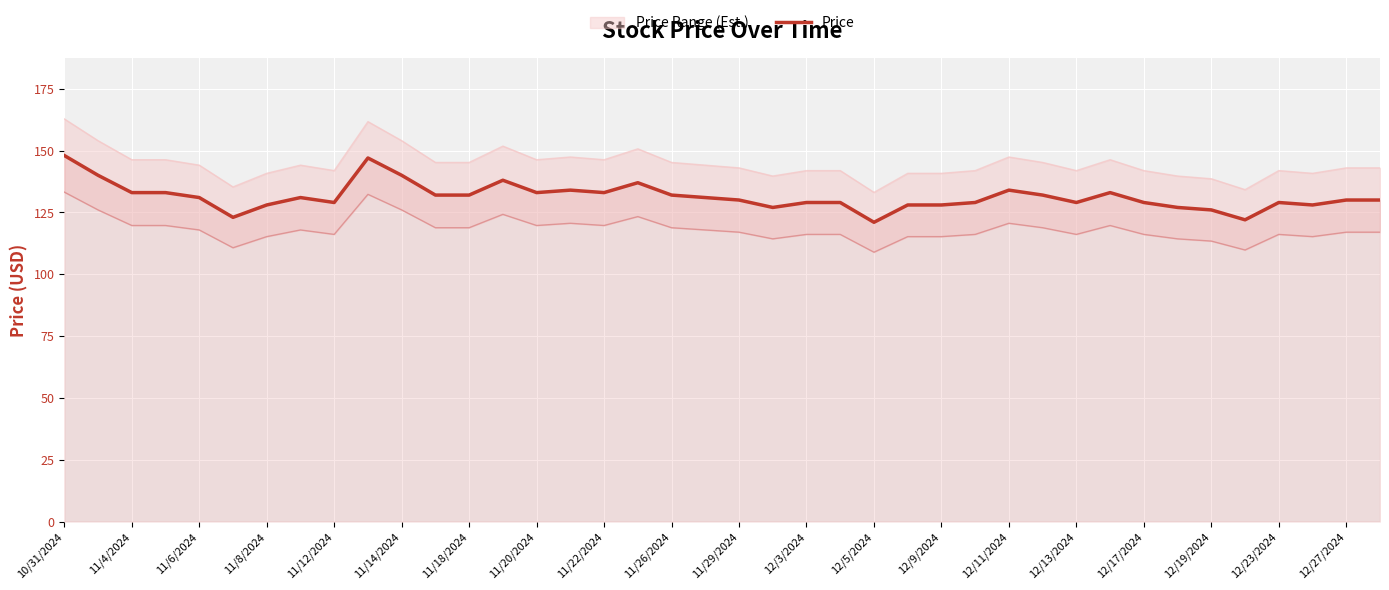

What is the lowest value of the Price series?

121